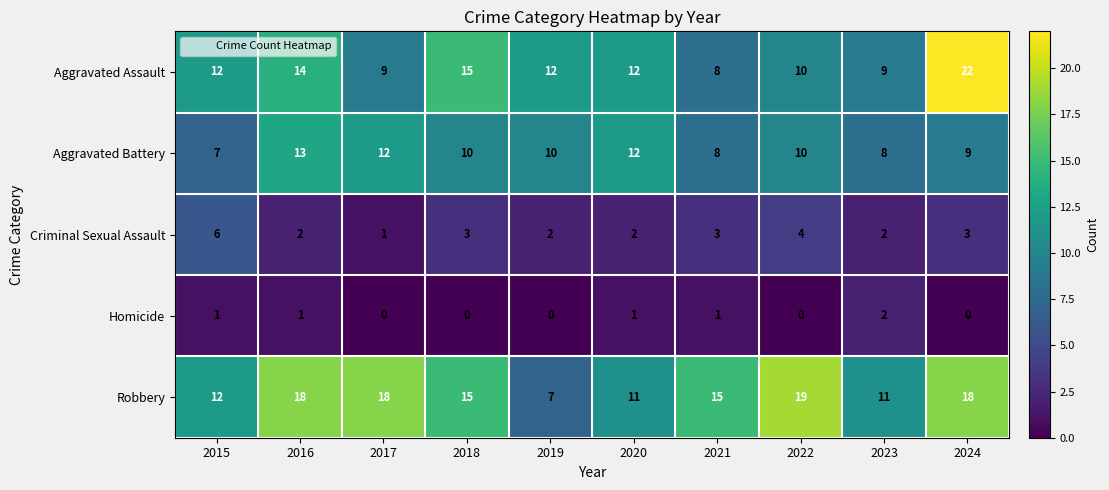

What is the sum of all Criminal Sexual Assault values?

28